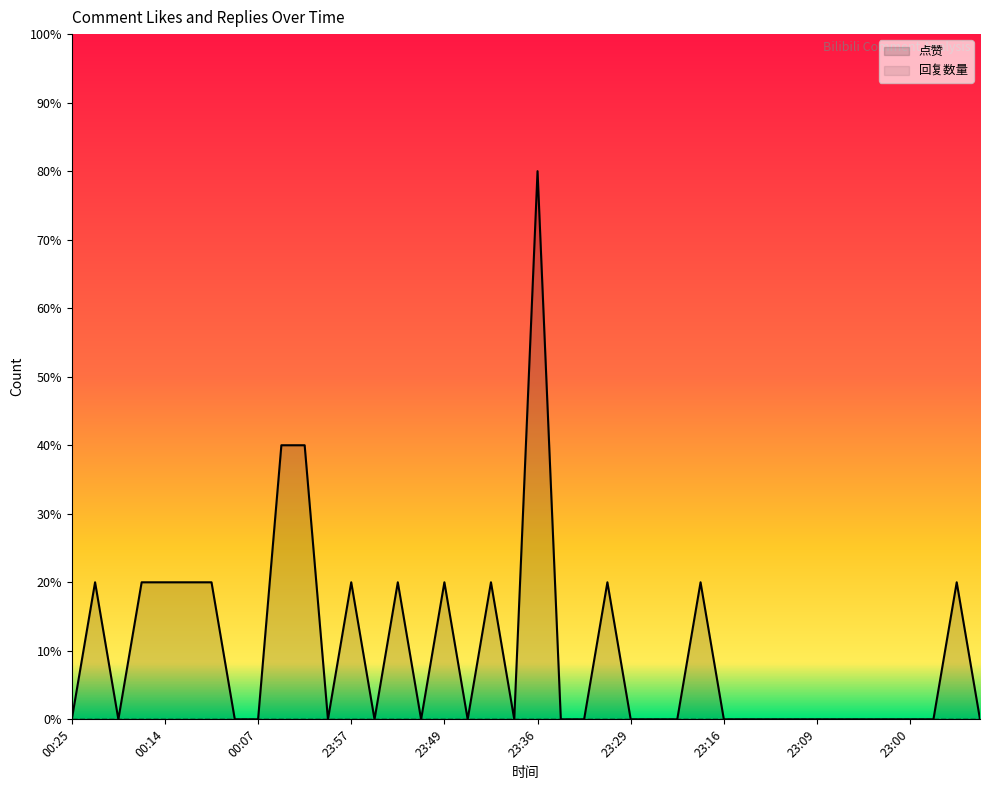

Reading right to left, extract all data points from this chart.

0	20	0	0	0	0	0	0	0	0	0	0	20	0	0	0	20	0	0	80	0	20	0	20	0	20	0	20	0	40	40	0	0	20	20	20	20	0	20	0